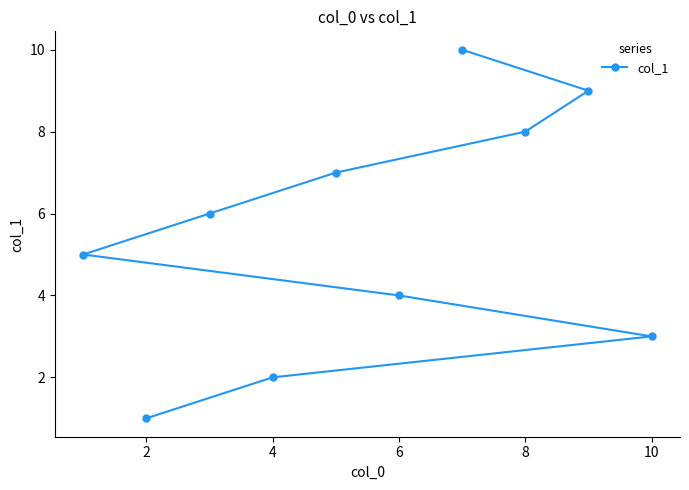

What is the difference between the maximum and minimum values?

9